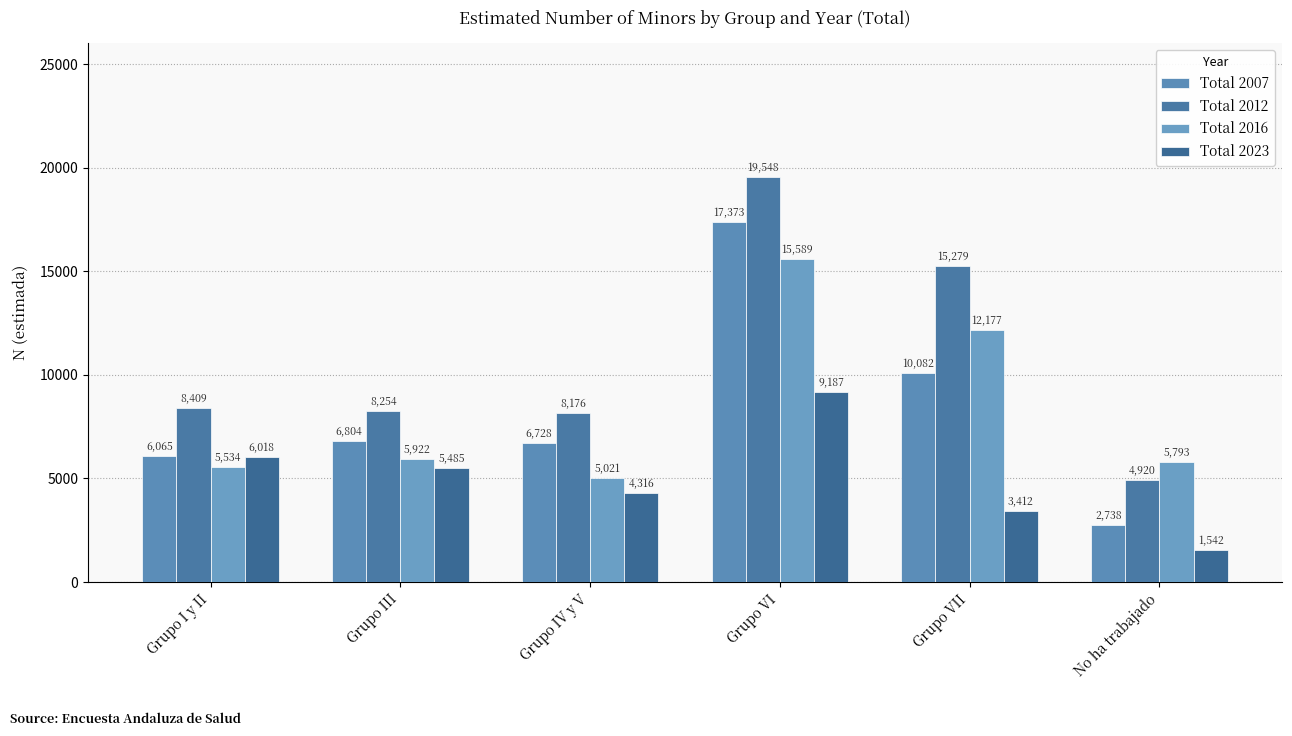

What is the total value across all series at Grupo VII?

40950